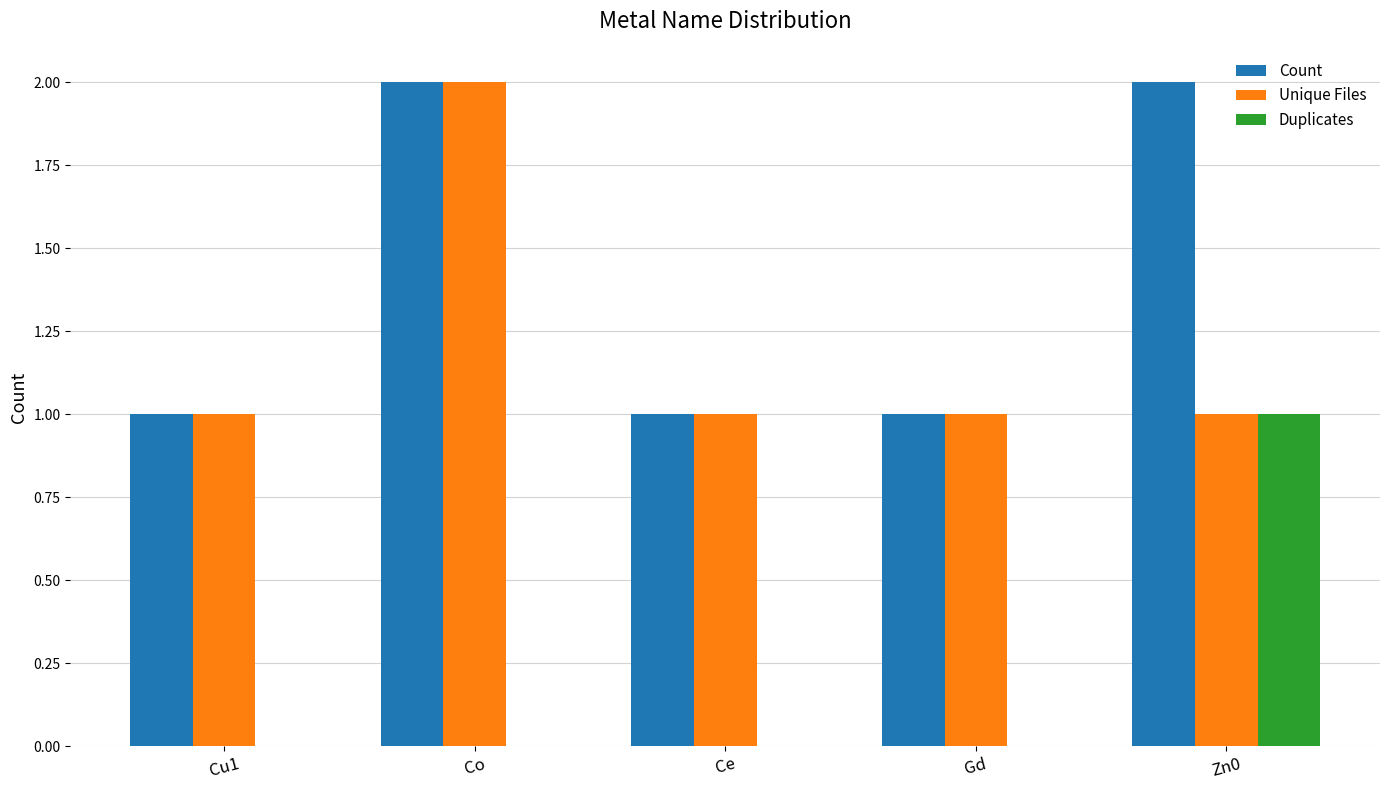

What is the total value across all series at Cu1?

2